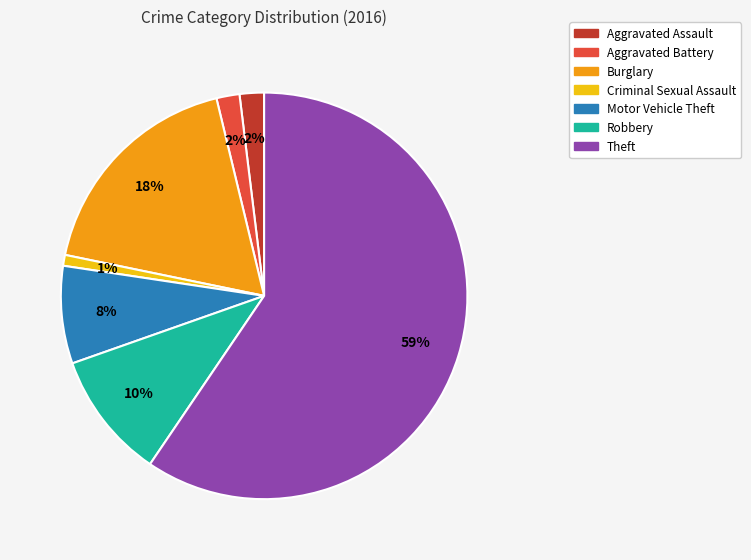

Which slice is the largest?

Theft